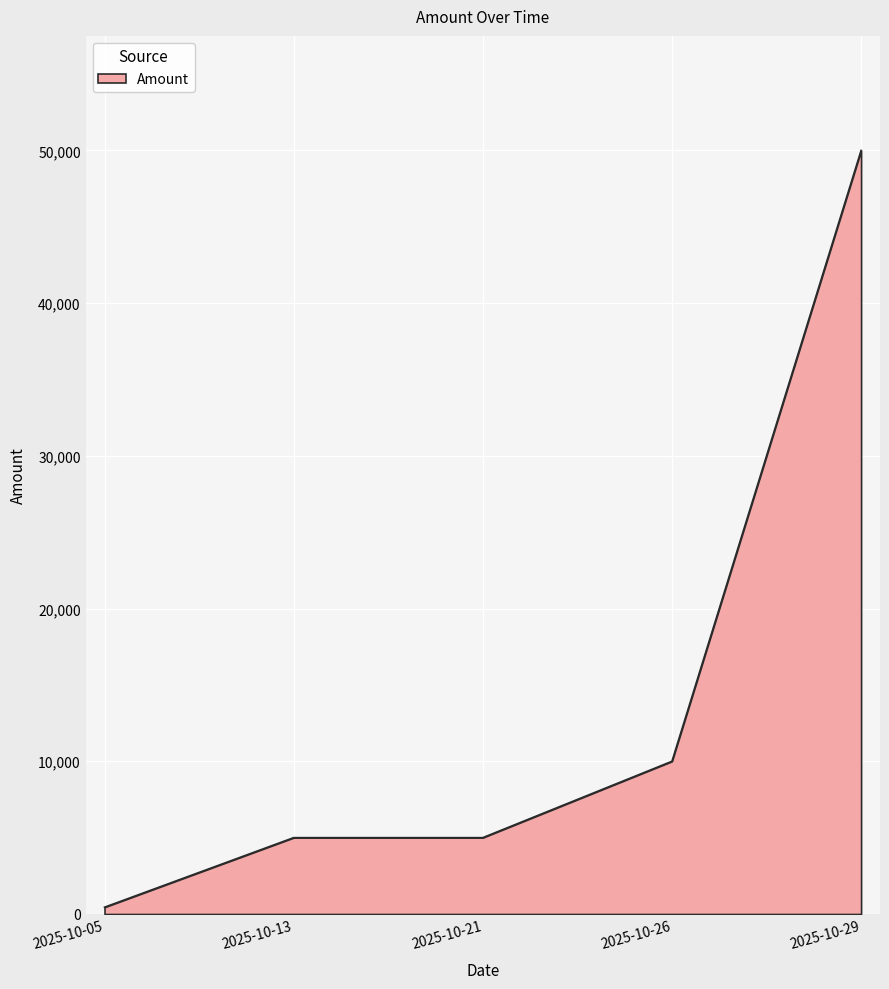

How many distinct data groups are displayed?

1